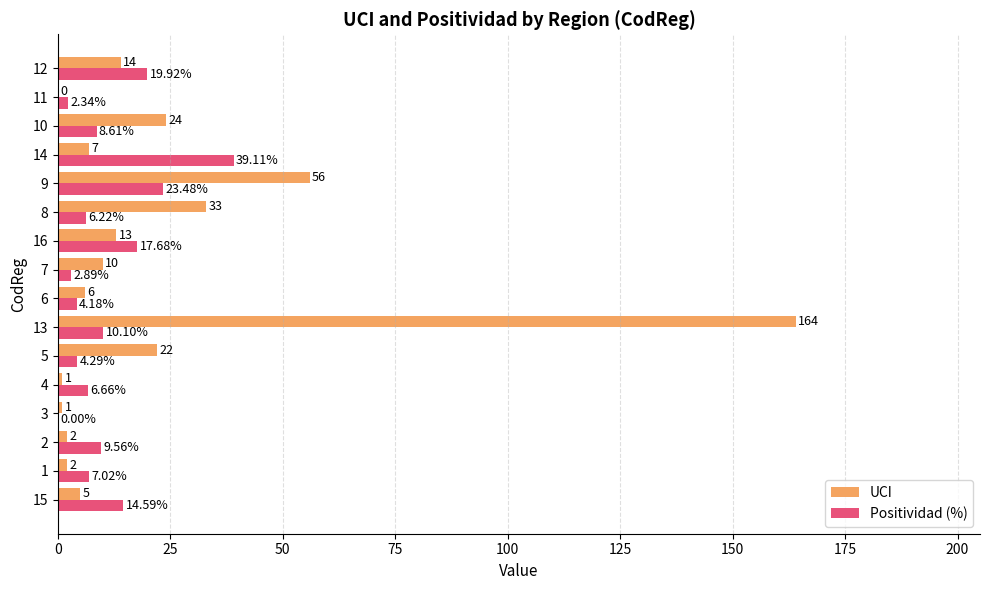

At which category is the sum across all series the highest?

13